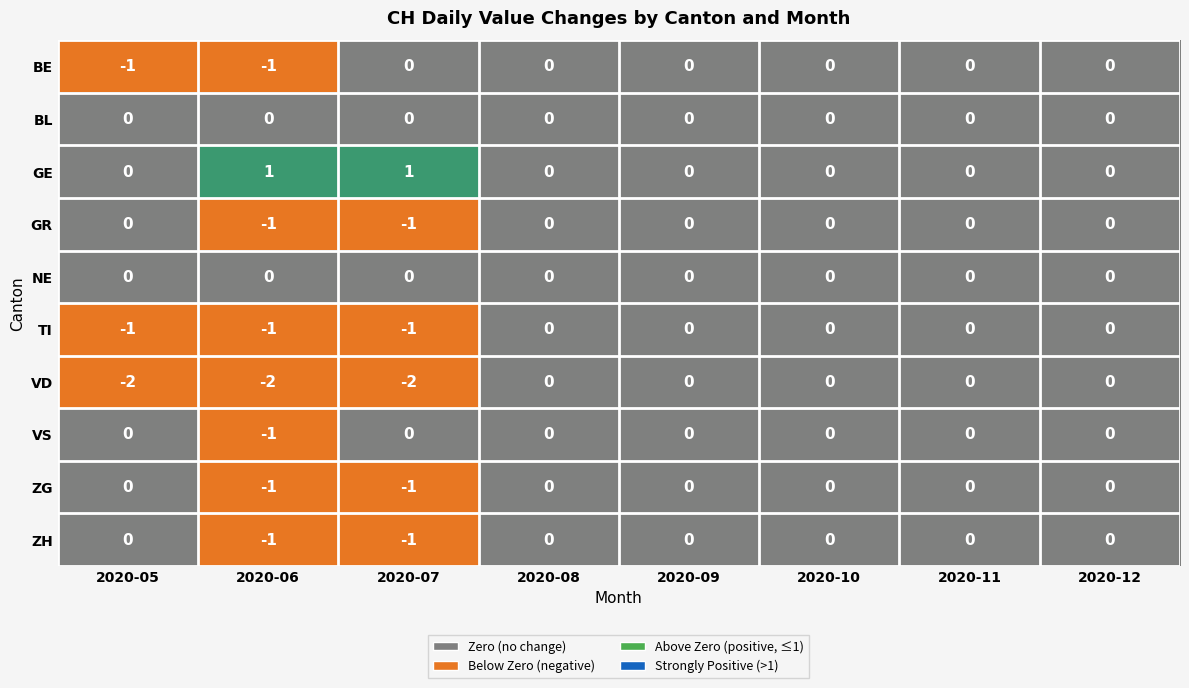

The value of GE at 2020-05 is 0. True or false?

True